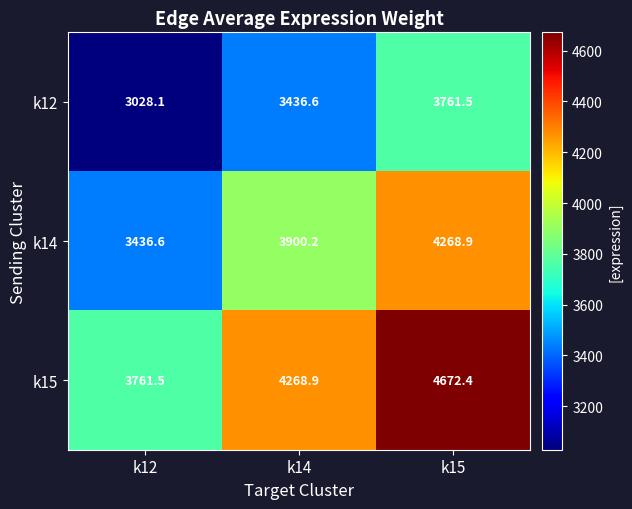

Reading left to right, transcribe all the data shown in this chart.

k12: k12=3028.1	k14=3436.6	k15=3761.5
k14: k12=3436.6	k14=3900.2	k15=4268.9
k15: k12=3761.5	k14=4268.9	k15=4672.4